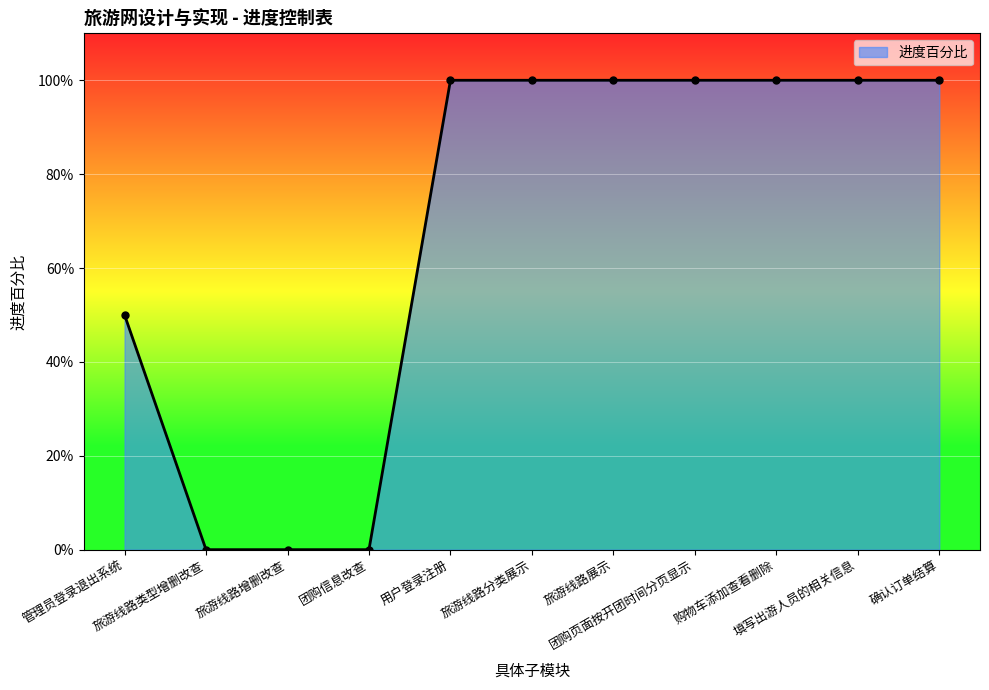

Which category has the lowest value across all series?

旅游线路类型增删改查